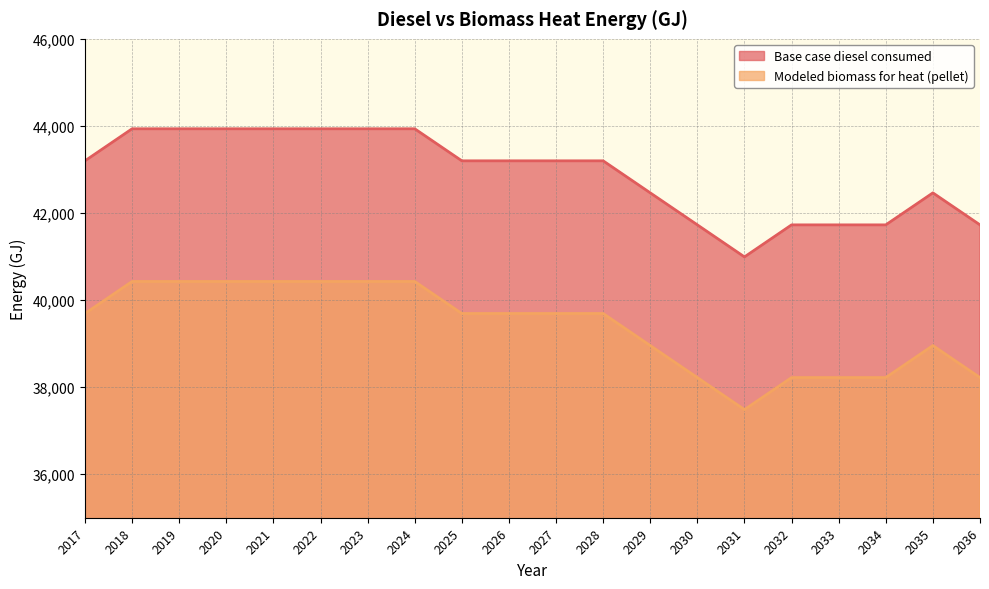

True or false: Base case diesel consumed and Modeled biomass for heat (pellet) intersect in this chart.

False